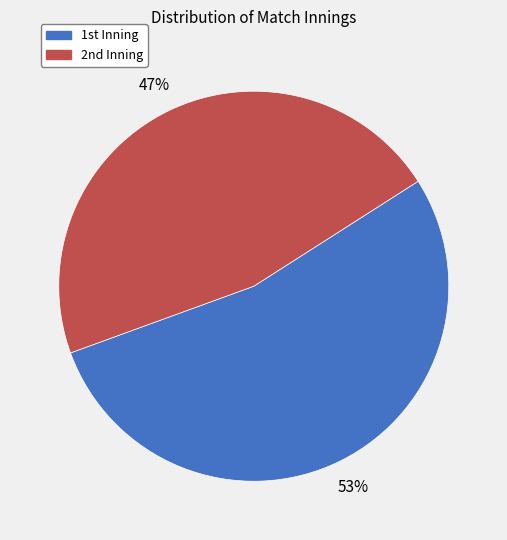

Which slice is the smallest?

2nd